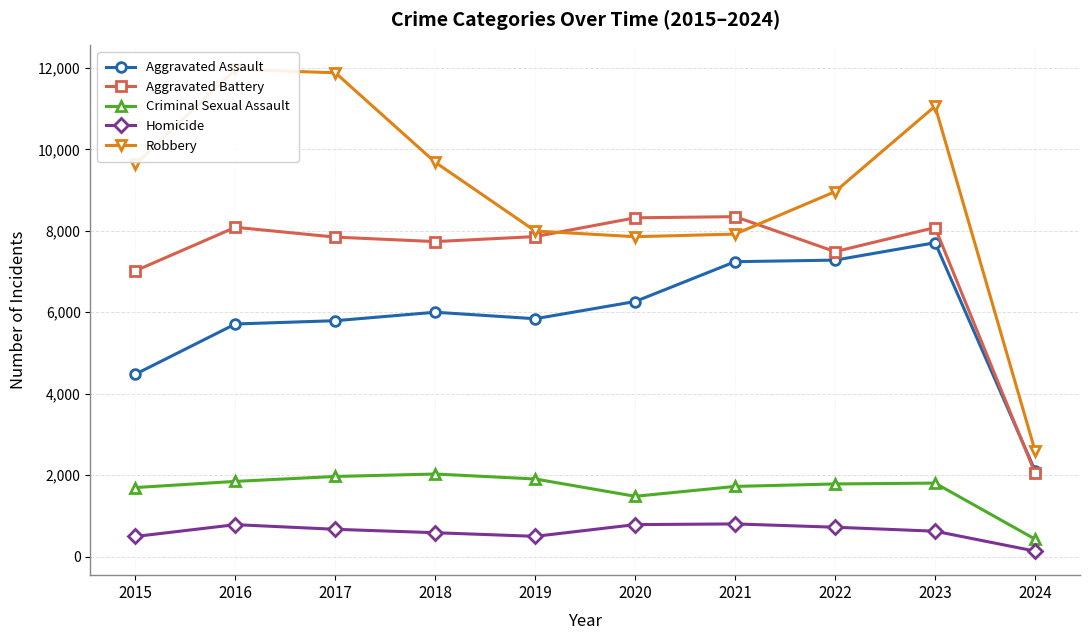

What is the difference between the second highest and minimum values in the Aggravated Assault series?

5165